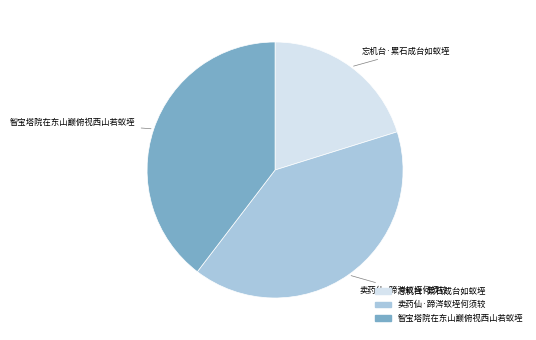

Does 忘机台·累石成台如蚁垤 represent more than half of the total?

No